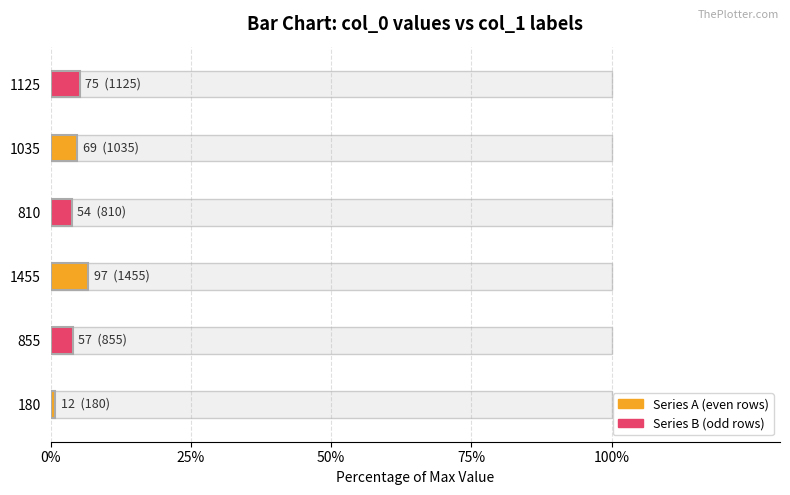

Is it true that the value at 180 is 12?

True